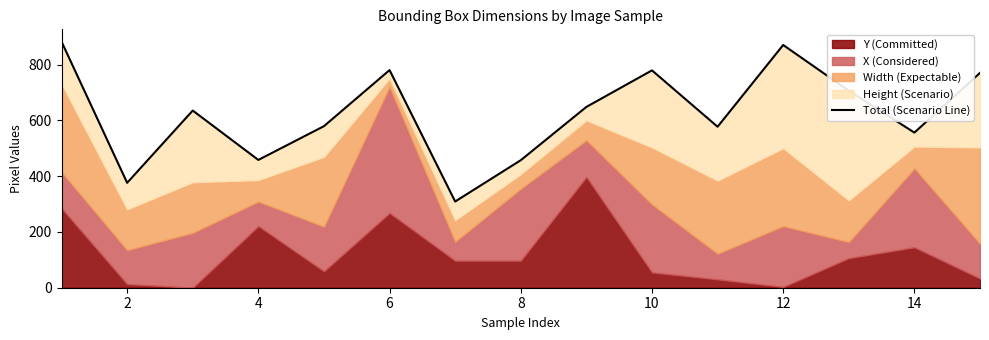

True or false: the data shows 154 at 8.

False